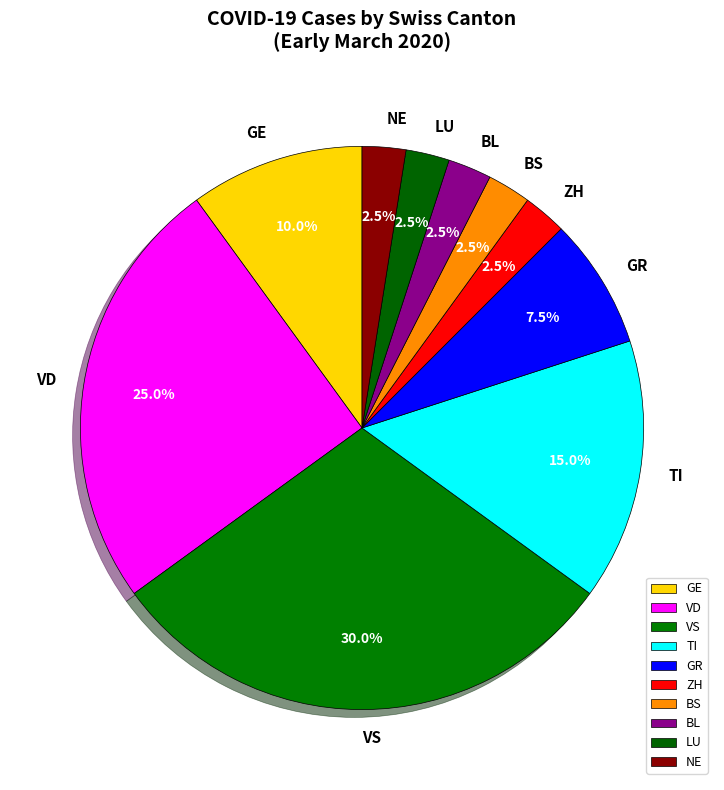

The GR slice represents 25% of the pie. True or false?

False